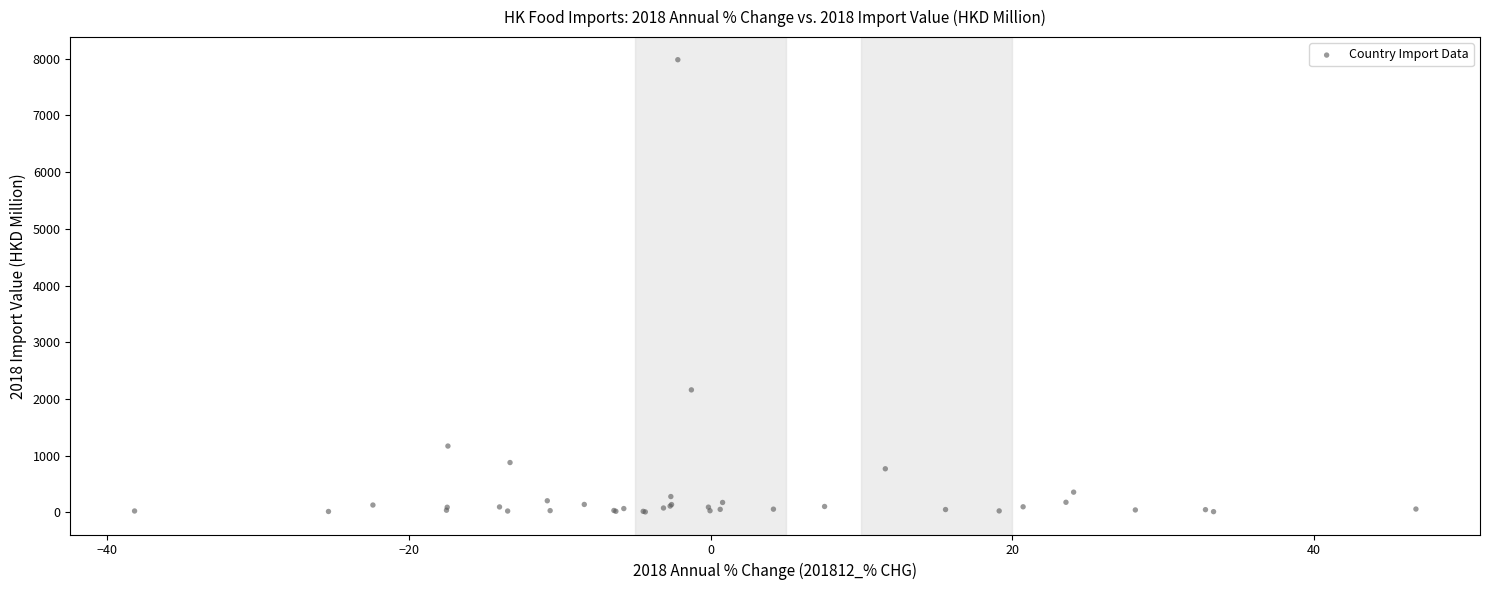

What Y value in the scatter plot is closest to 3994?

2159.1